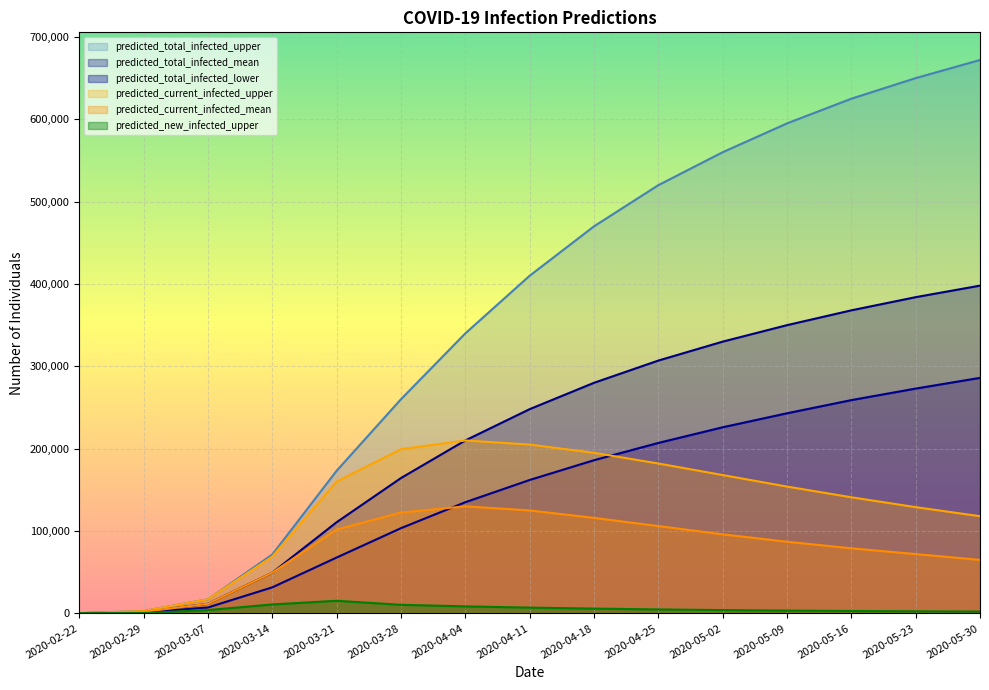

What is the minimum value shown in the chart?

150